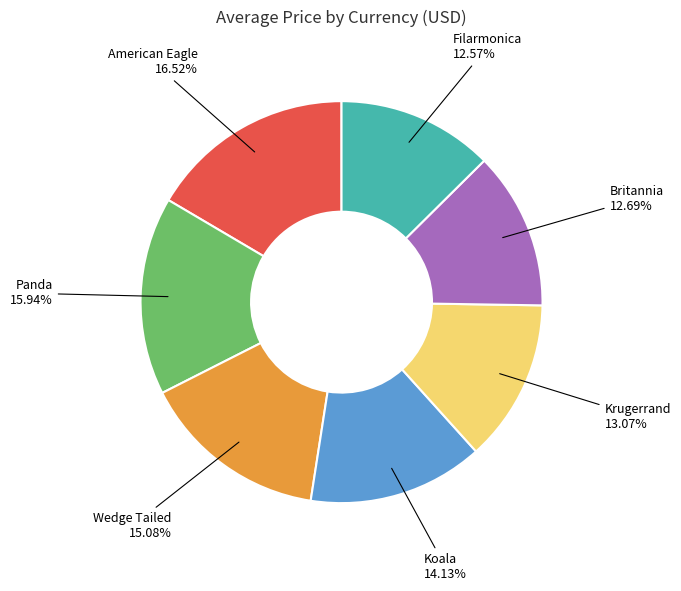

Is there any slice that represents more than half of the pie?

No